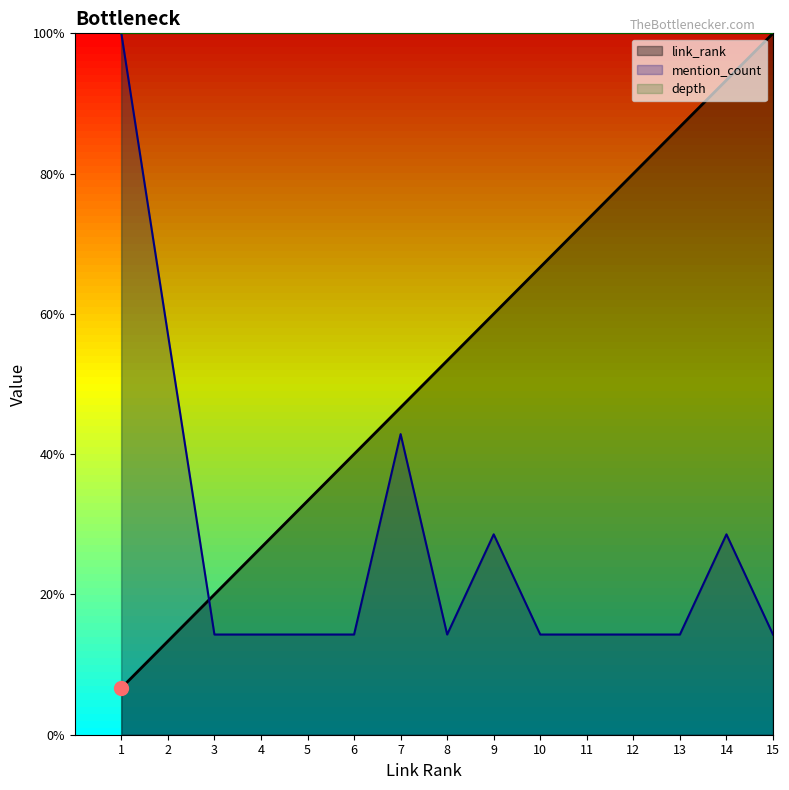

At which category is the sum across all series the highest?

14